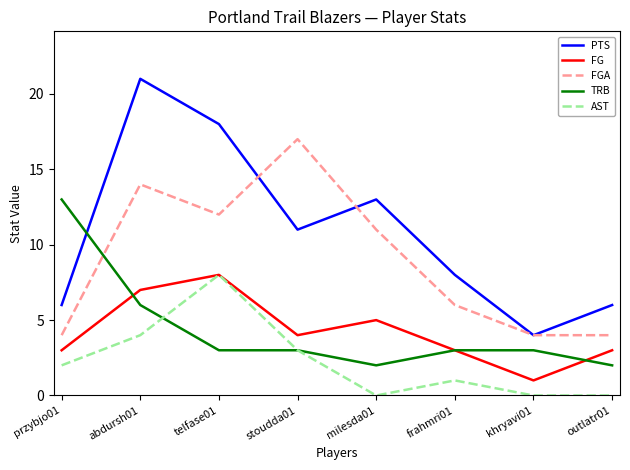

What is the average value of the FG series?

4